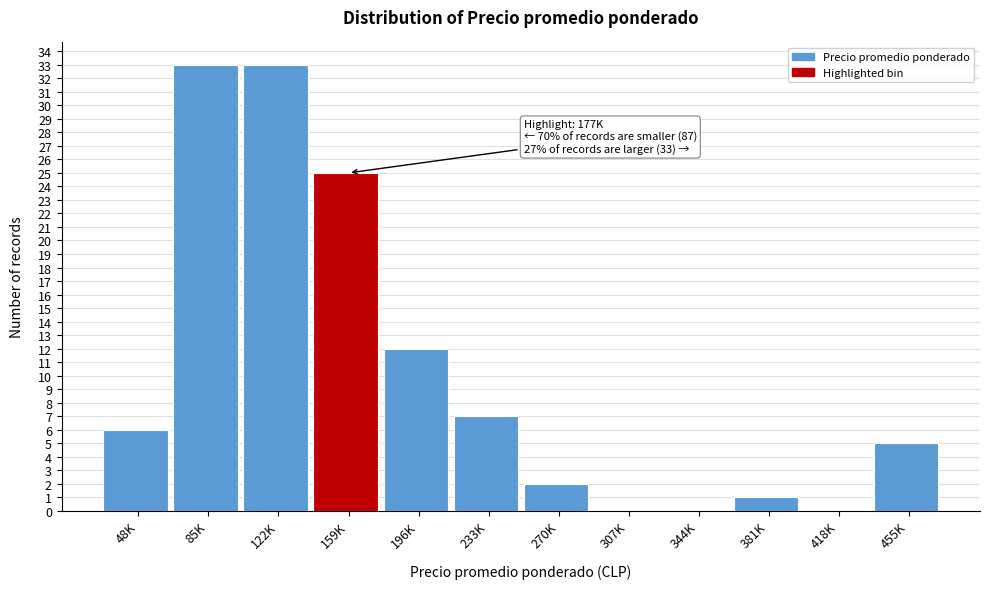

Reading left to right, what are all the values shown in this chart?

48K=6	85K=33	122K=33	159K=25	196K=12	233K=7	270K=2	307K=0	344K=0	381K=1	418K=0	455K=5